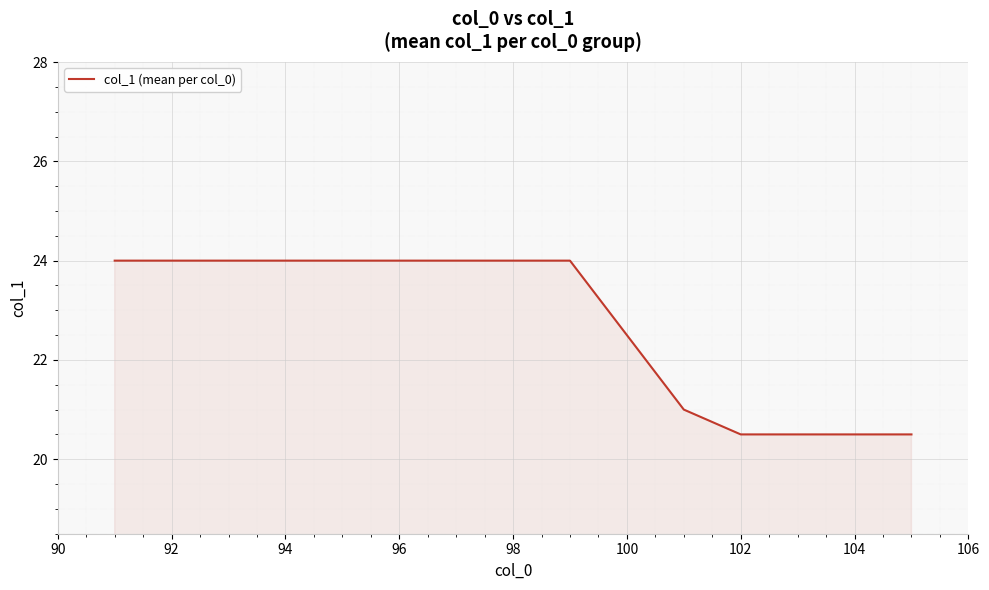

What is the maximum value shown in the chart?

24.0